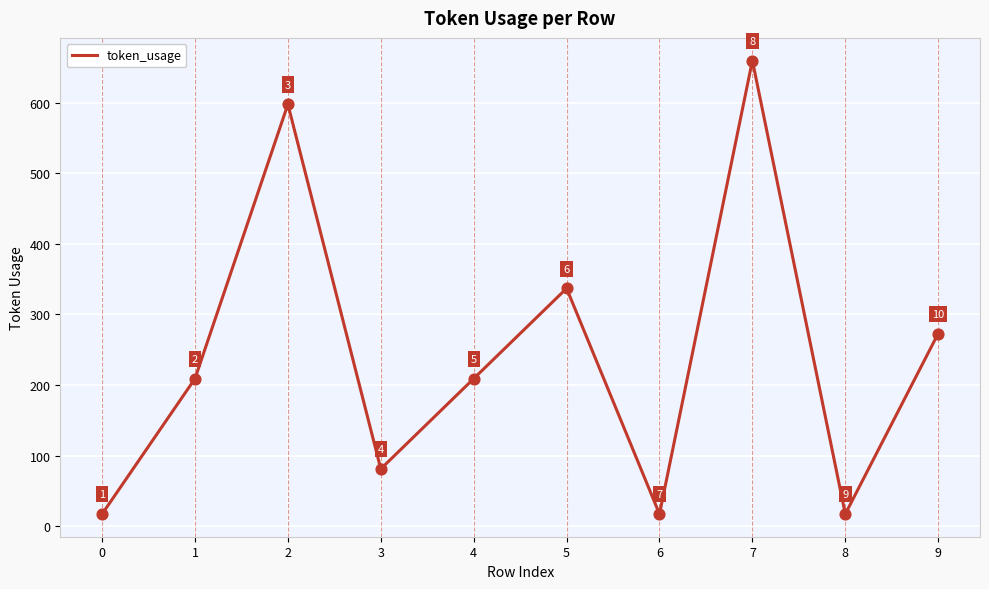

What is the ratio of the value at 4 to the value at 0?

12.3